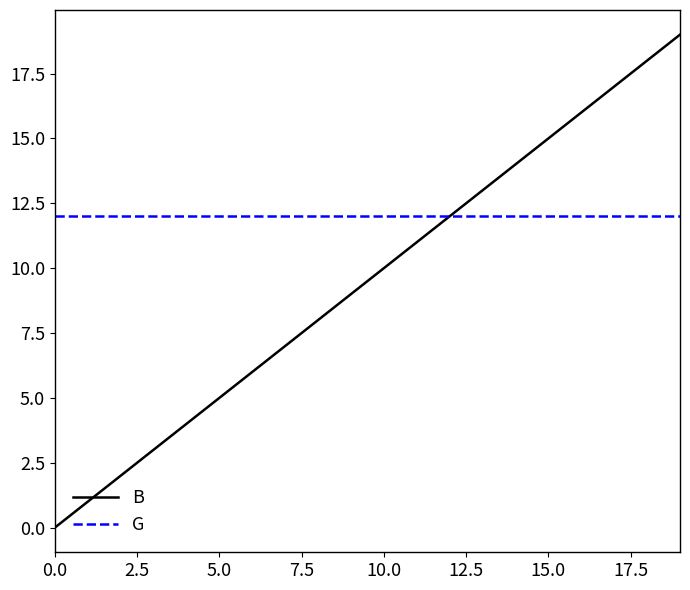

What is the greatest value displayed?

19